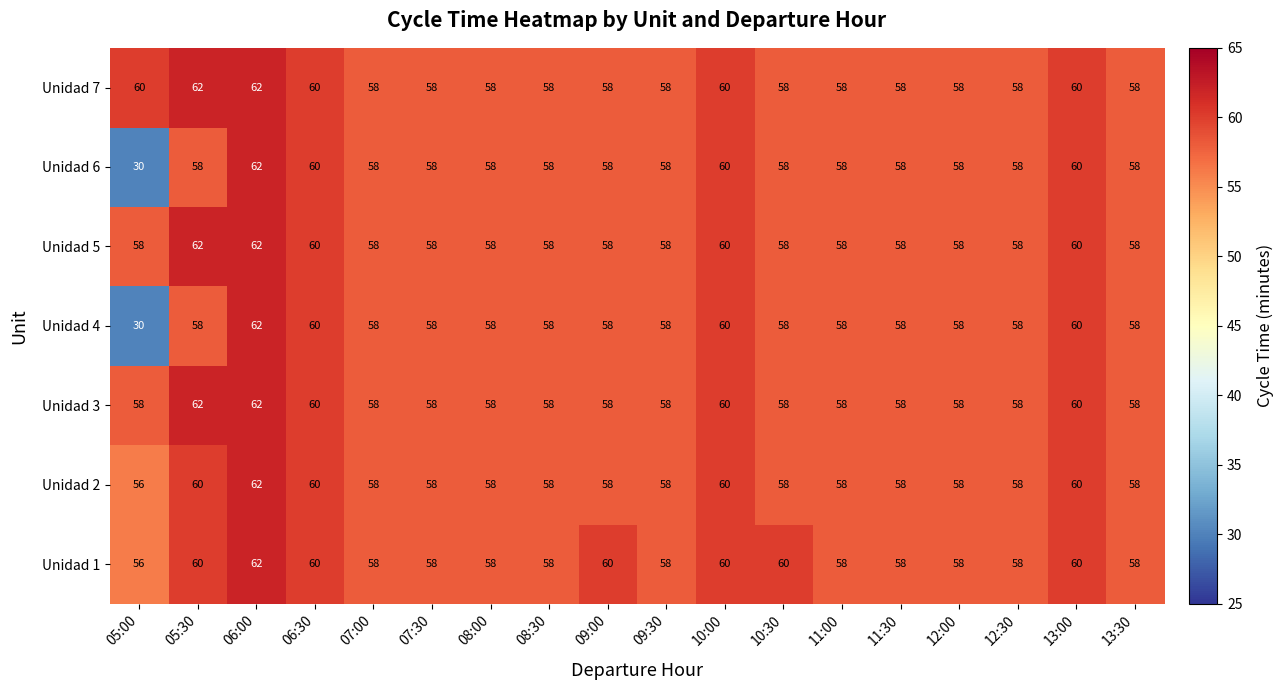

What is the spread (max minus min) of values at 10:30?

2